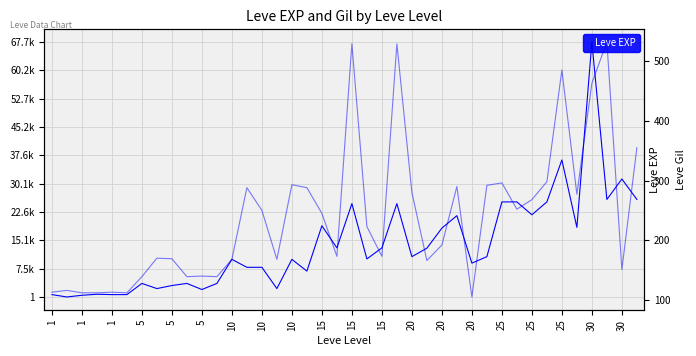

What is the total value across all series at 15?

3739